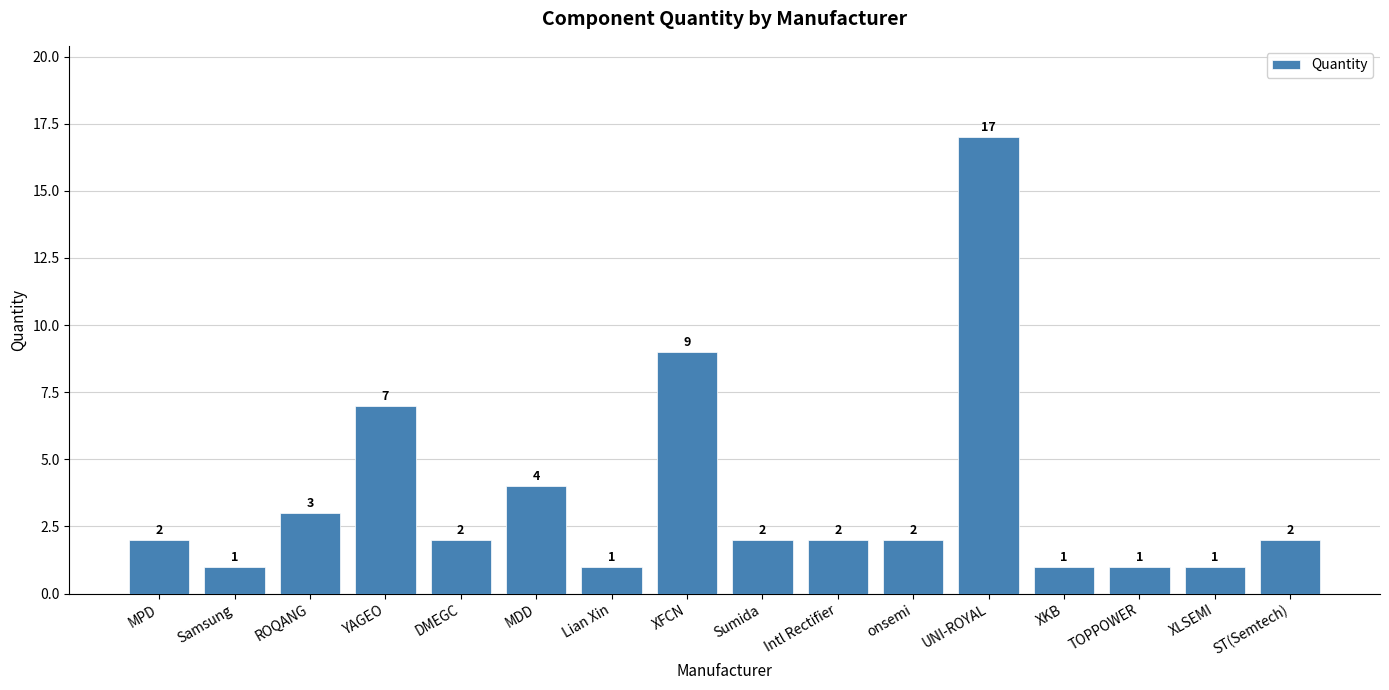

True or false: the data shows 1 at Samsung.

True